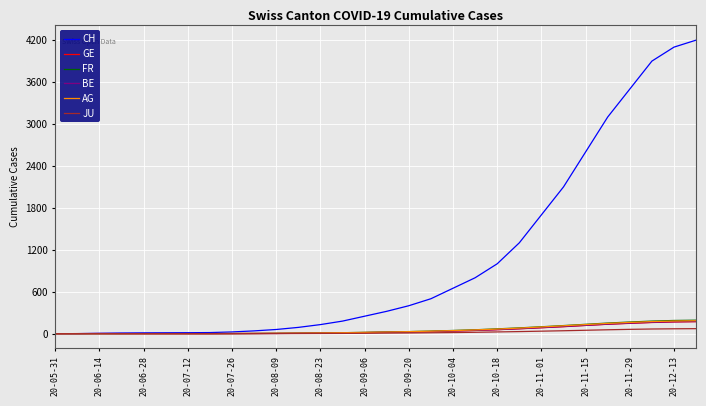

What is the maximum value shown in the chart?

4200